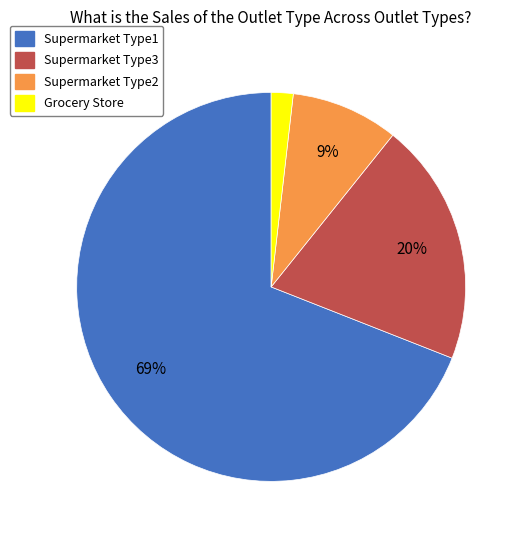

To the nearest percent, what is the difference between the largest and smallest slice percentages?

67%